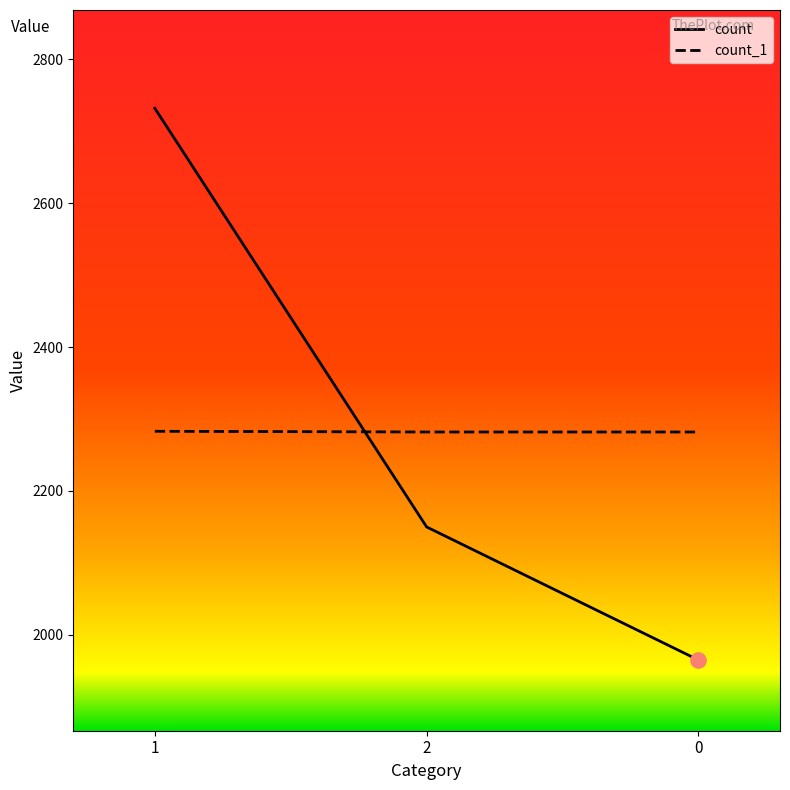

Is the value of count_1 at 2 greater than the value of count at 2?

Yes